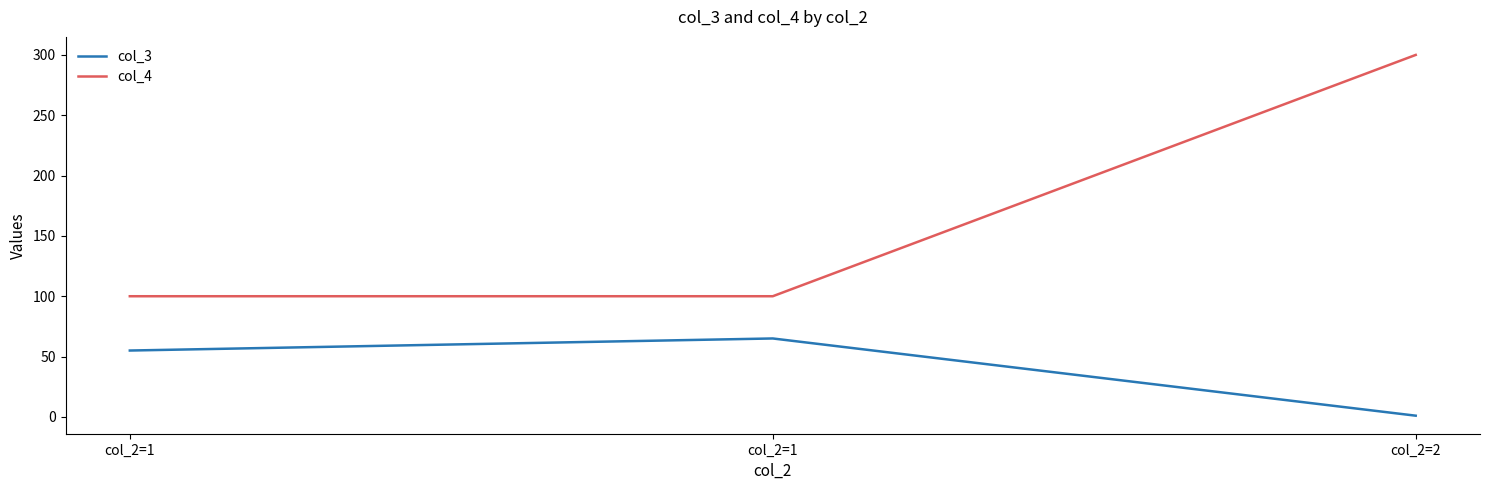

What are all the series names shown in the legend?

col_3, col_4